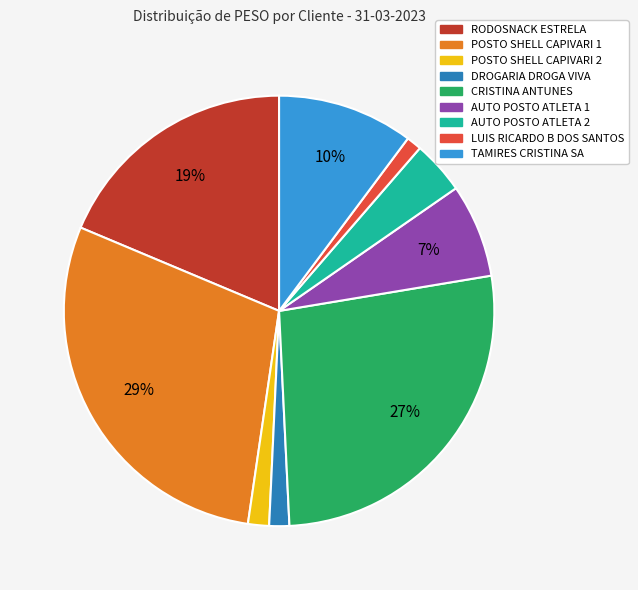

The TAMIRES CRISTINA SA slice represents 1% of the pie. True or false?

False